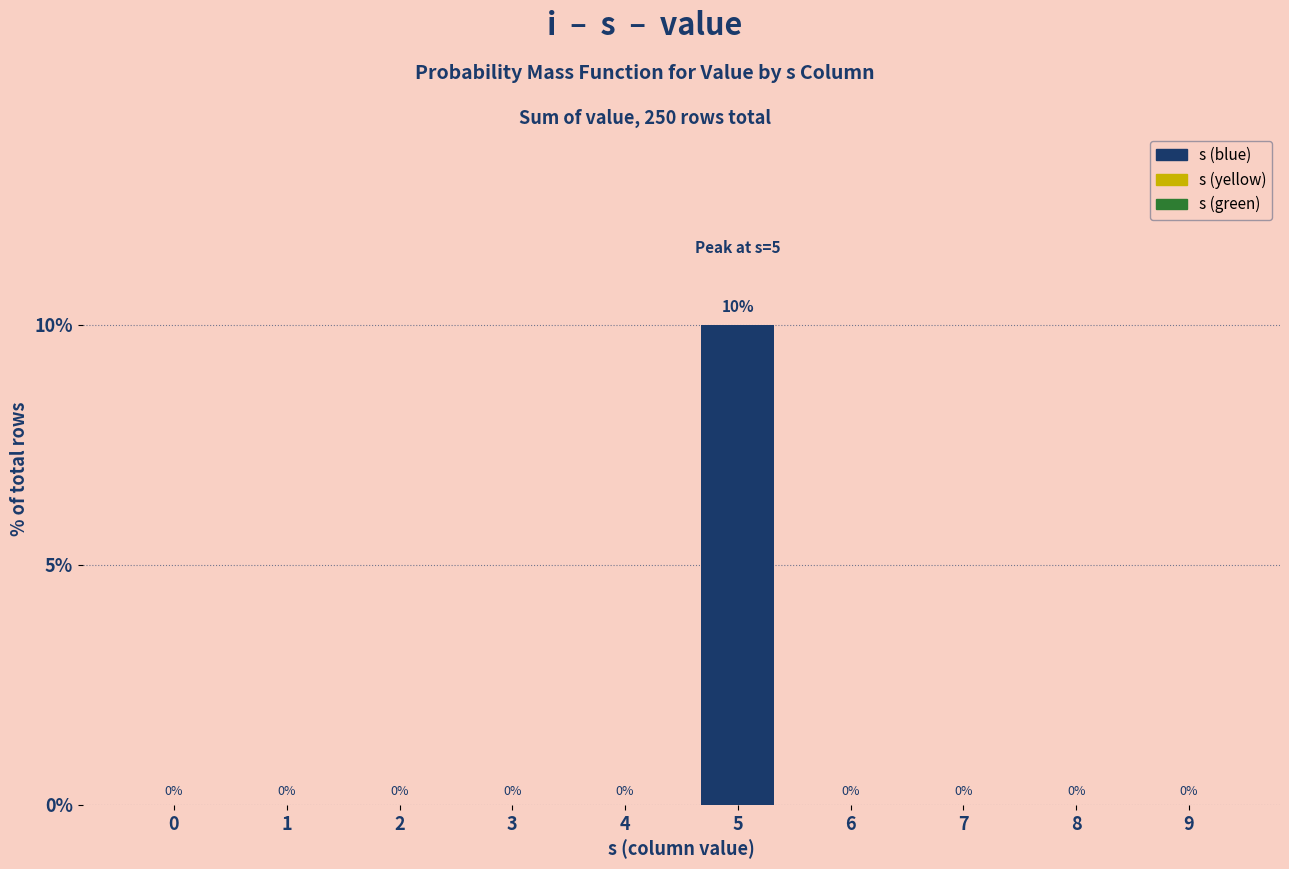

Reading left to right, what are all the values shown in this chart?

0	0	0	0	0	10	0	0	0	0